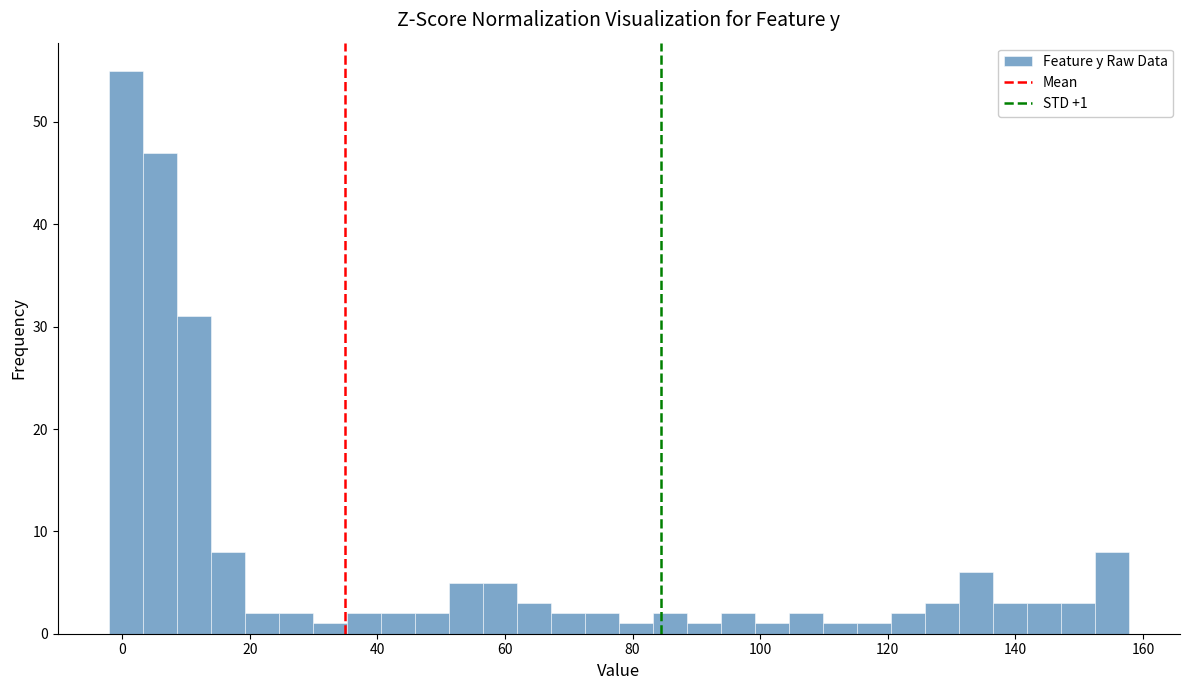

Read against the x-axis, roughly where is the centre of the tallest bar?

0